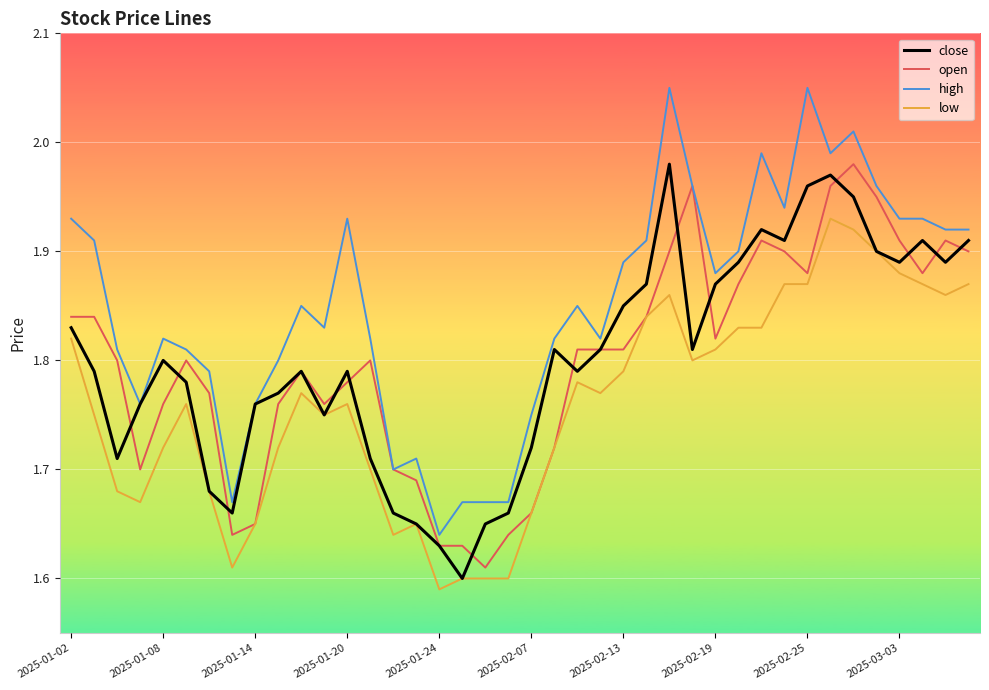

True or false: high and low intersect in this chart.

False